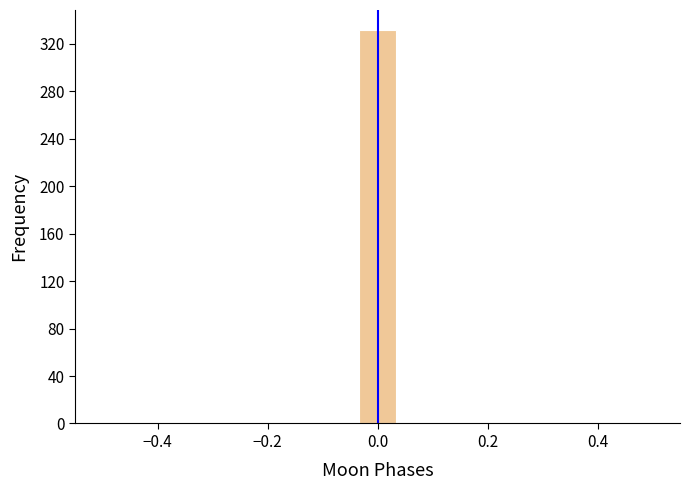

Around what value on the x-axis is the tallest bar? Give the approximate position of its centre, as read against the axis.

0.00